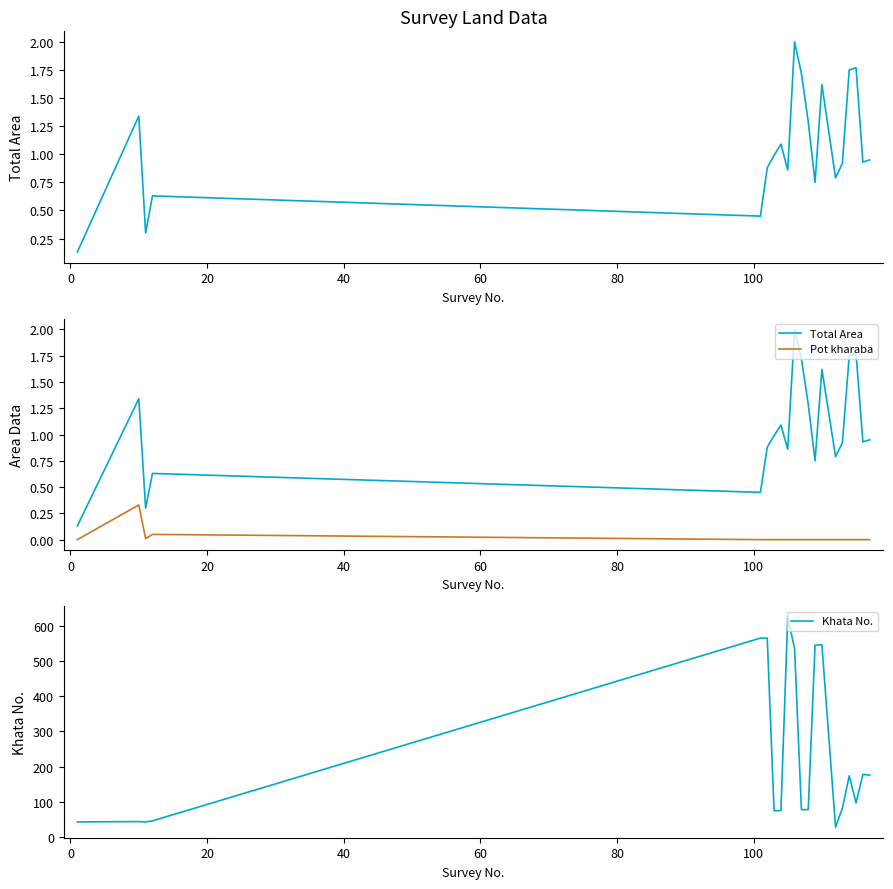

The Total Area series shows 1.6 at 19. True or false?

False